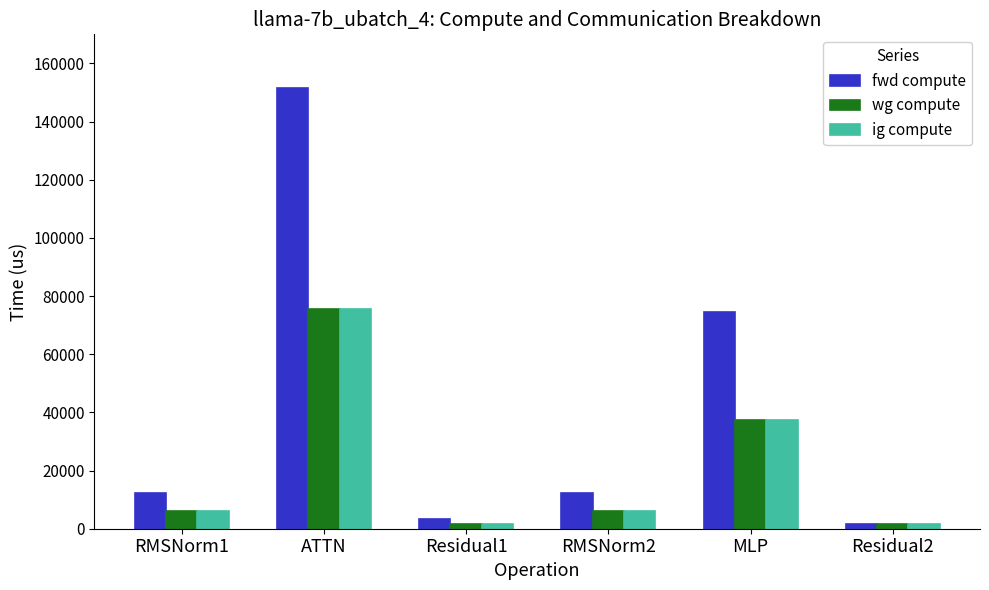

What is the sum of the fwd compute values at Residual1 and Residual2?

5167.2